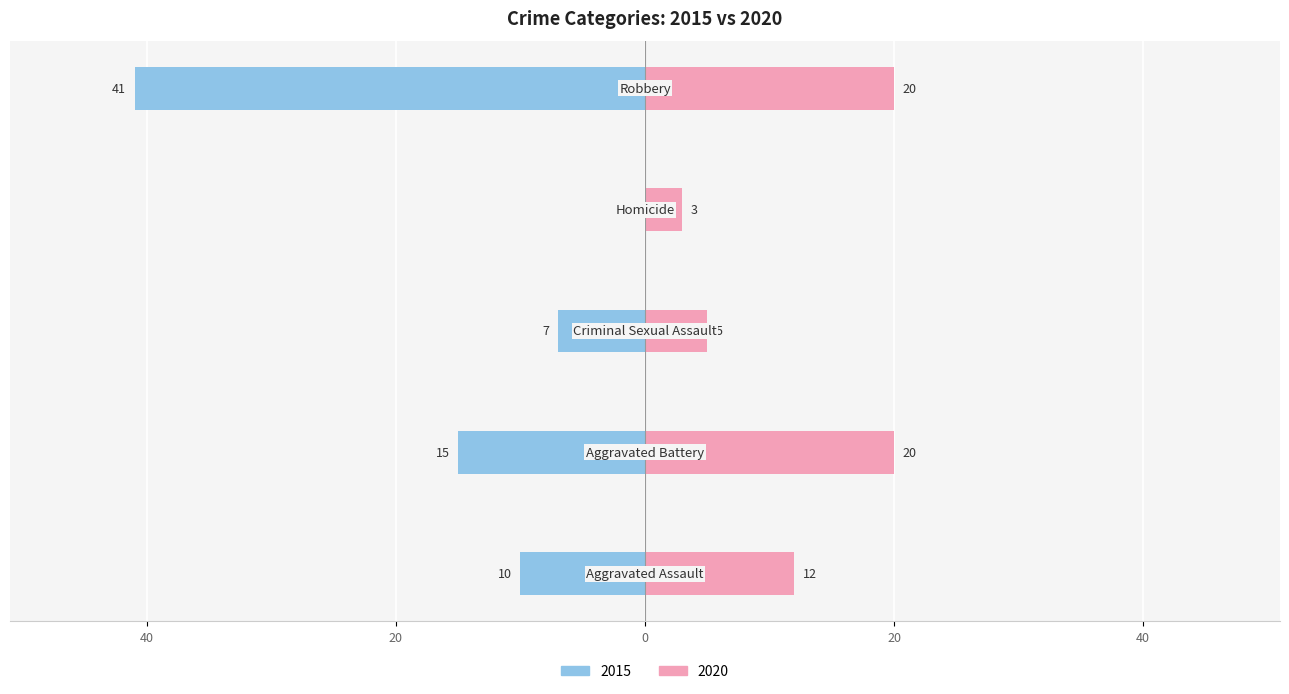

Is the value of 2020 at Robbery greater than the value of 2015 at Homicide?

Yes